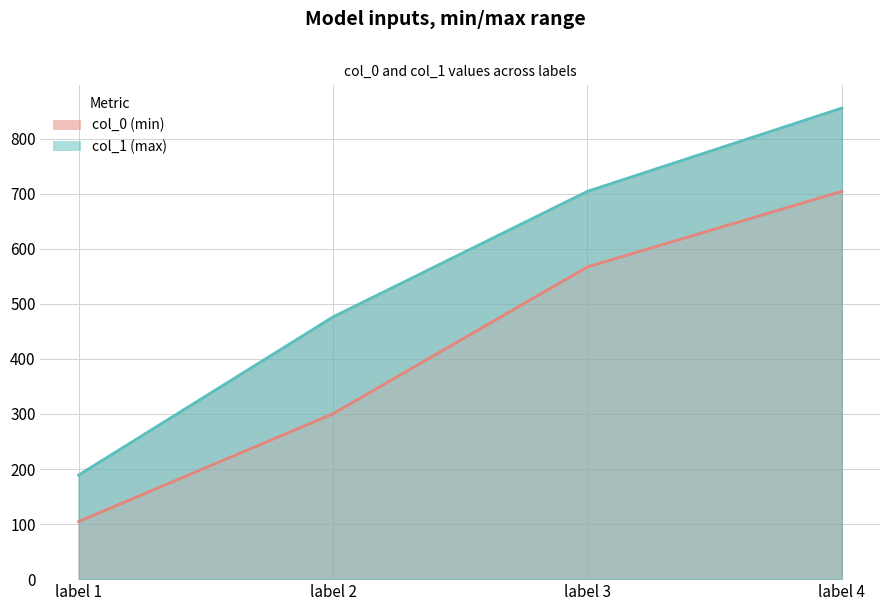

What is the total value across all series at label 4?

1559.7